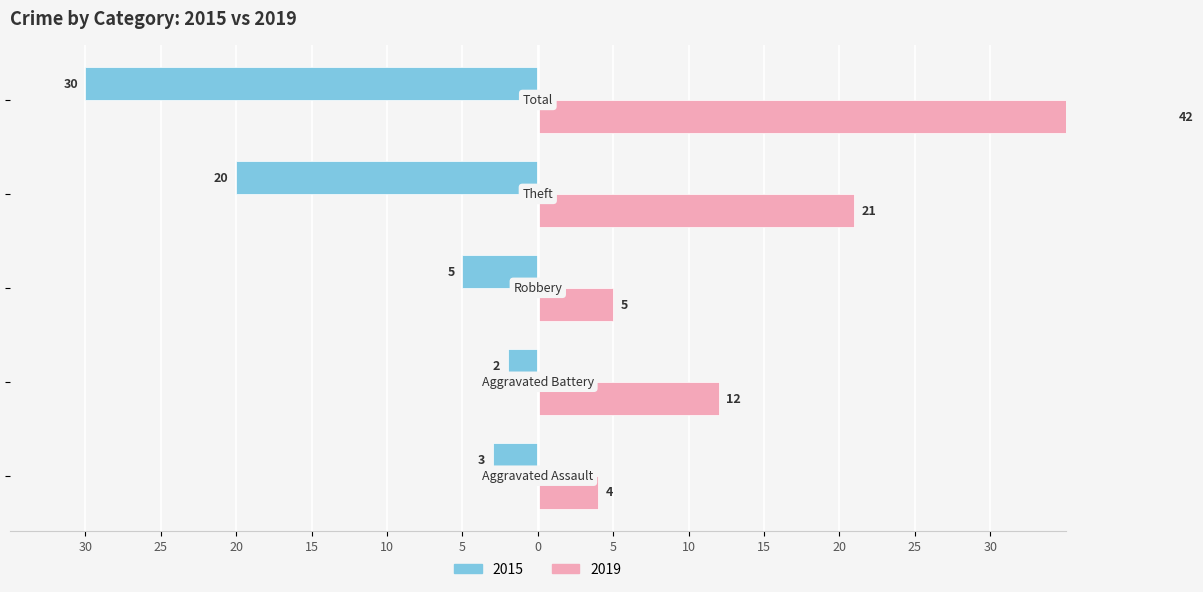

Rank the series at Aggravated Assault from lowest to highest value.

2015, 2019